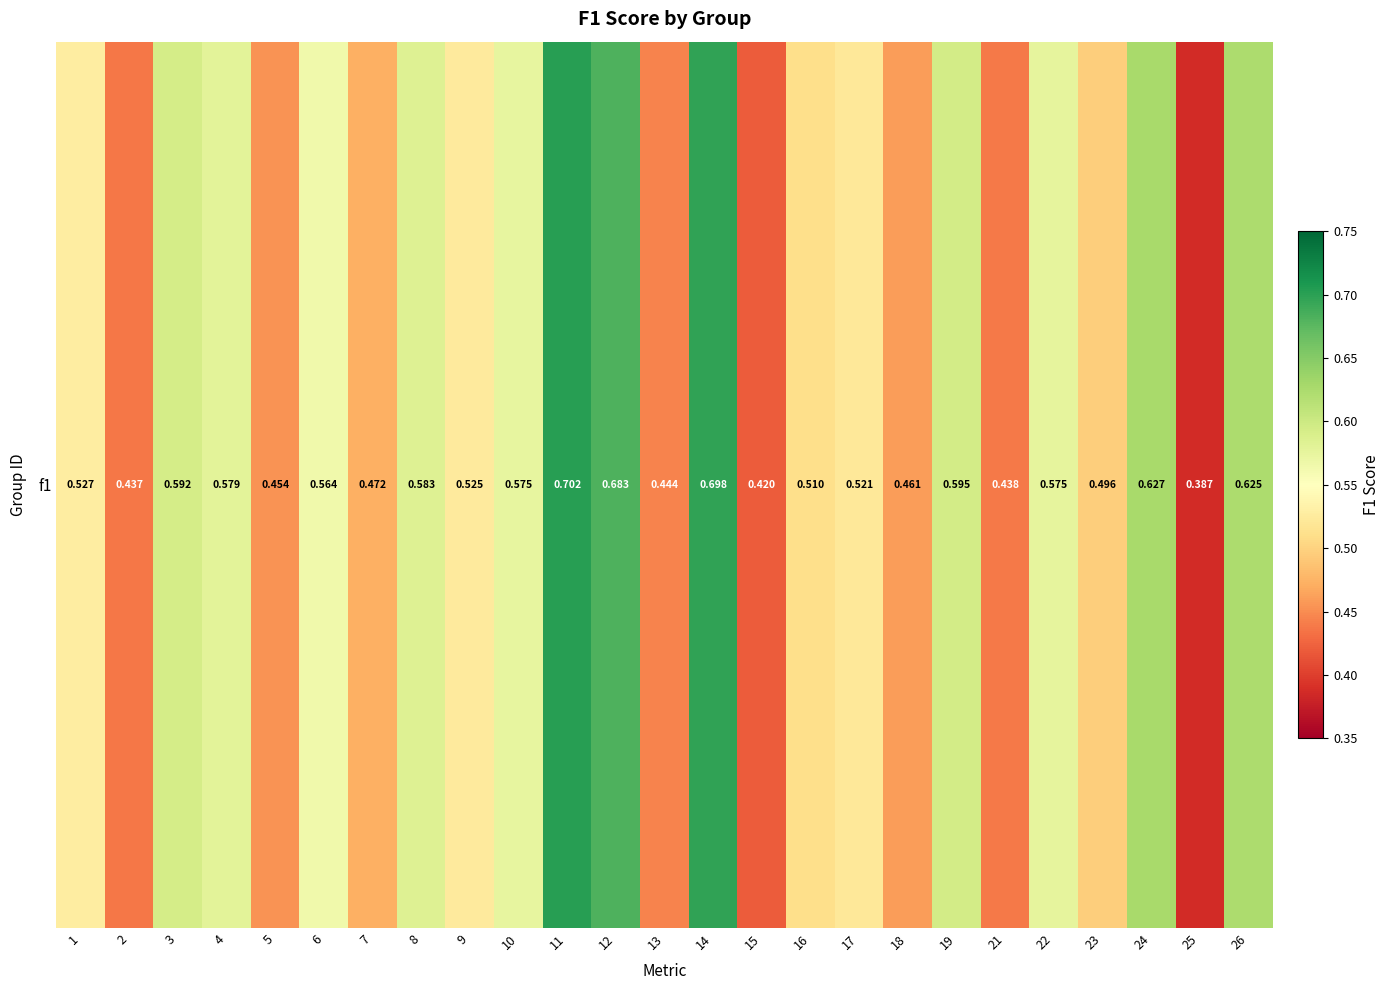

List the labels in order of value, smallest first.

25, 15, 2, 21, 13, 5, 18, 7, 23, 16, 17, 9, 1, 6, 10, 22, 4, 8, 3, 19, 26, 24, 12, 14, 11